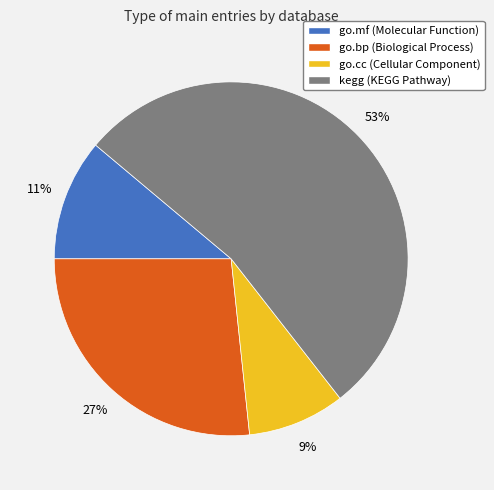

To the nearest percent, what is the combined percentage of go.mf and go.bp?

38%